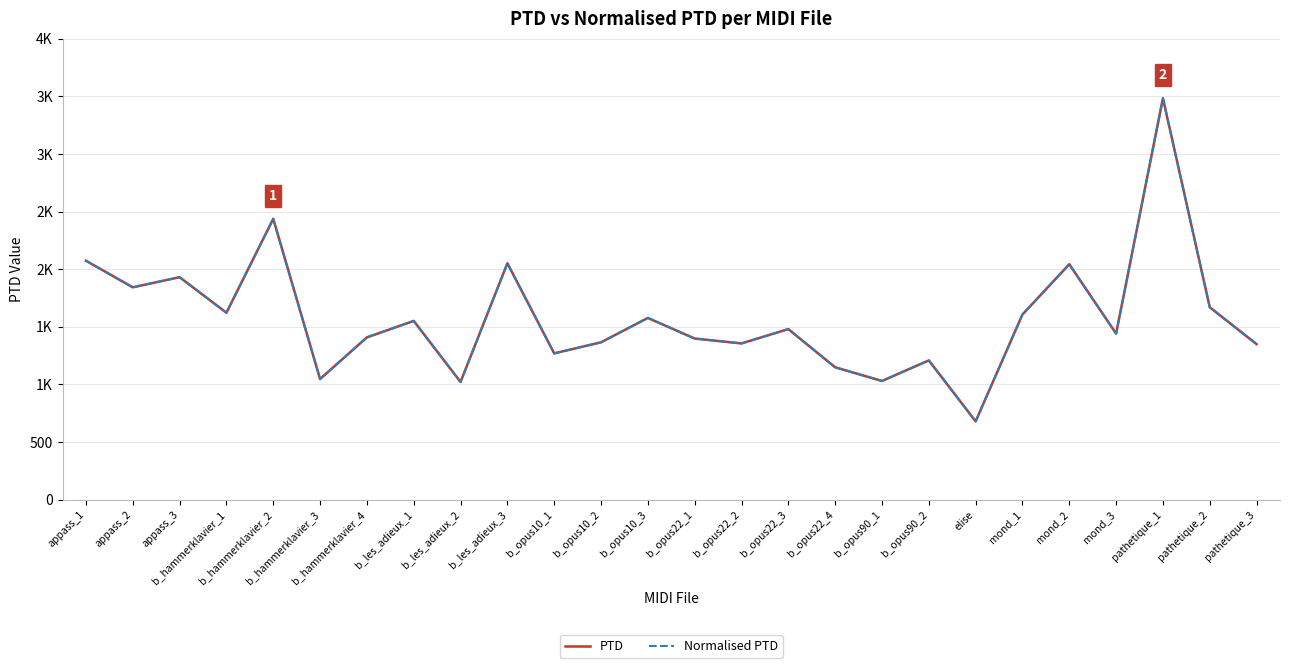

At which label does Normalised PTD reach its peak?

pathetique_1